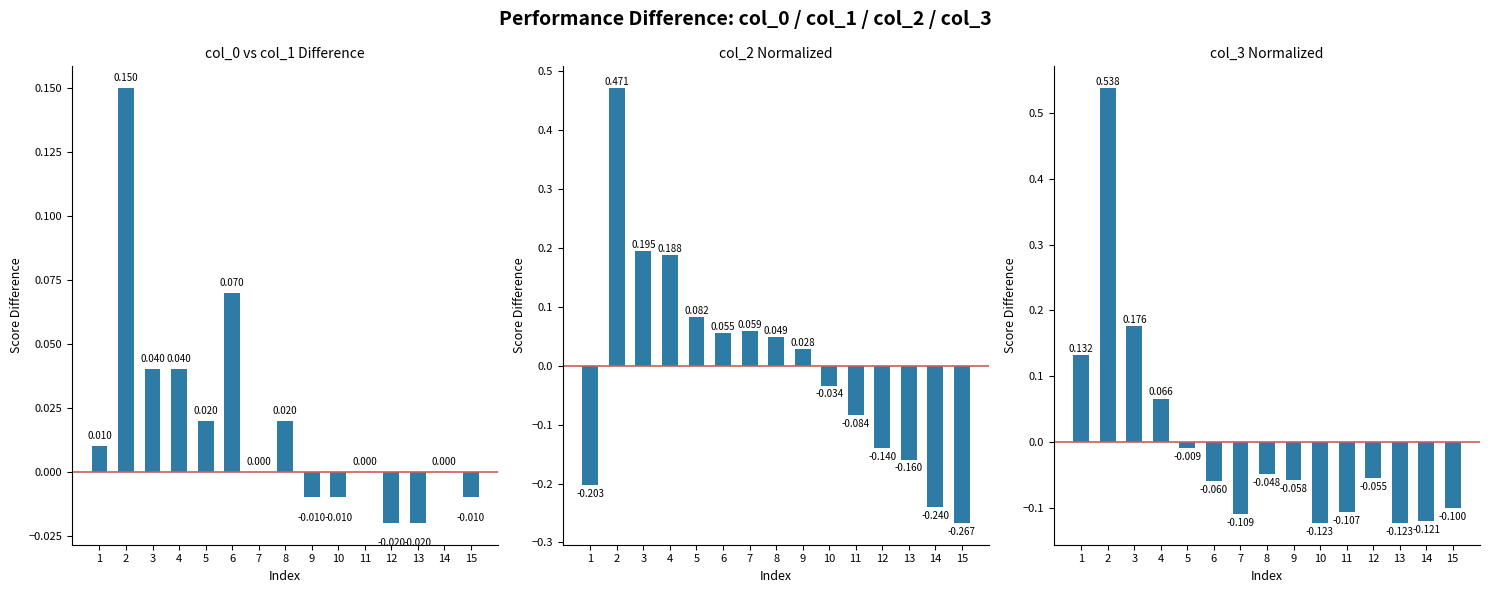

How many distinct data groups are displayed?

3